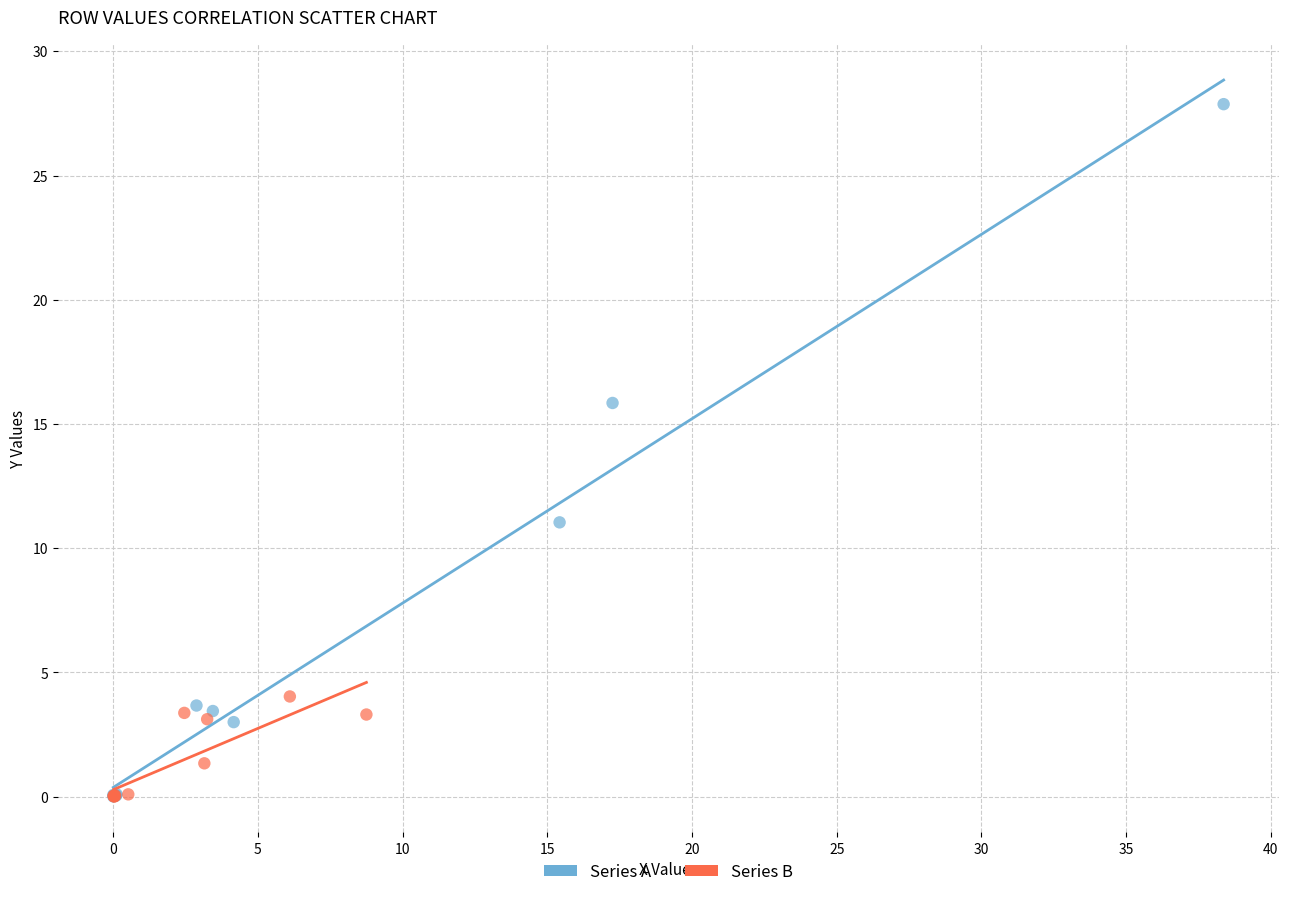

Which series contains the highest Y value?

Series A